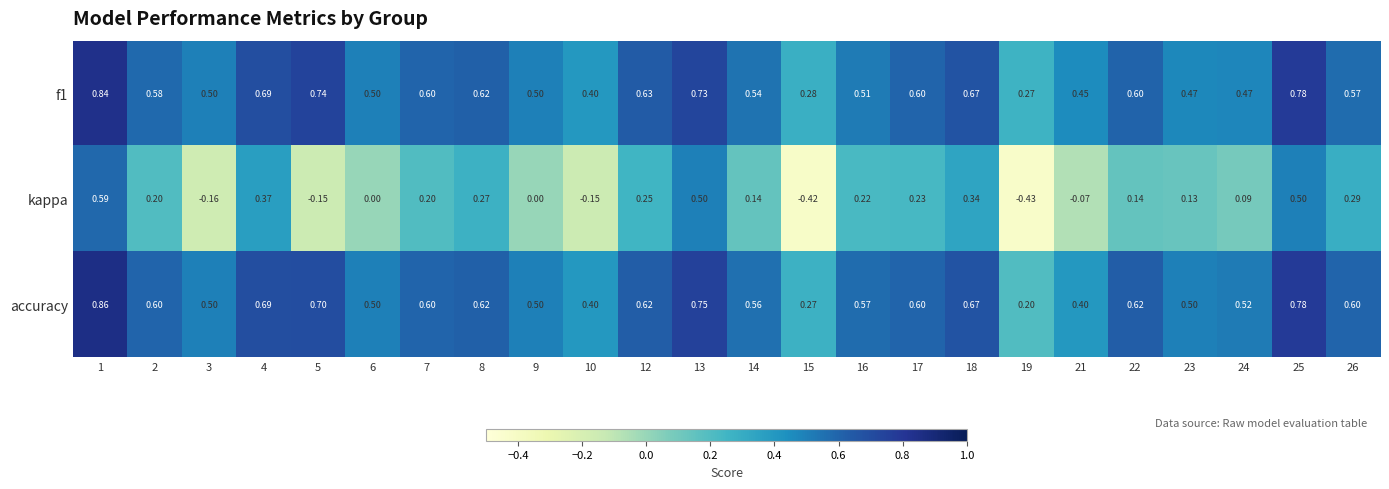

Which series changed the most between 3 and 8?

kappa